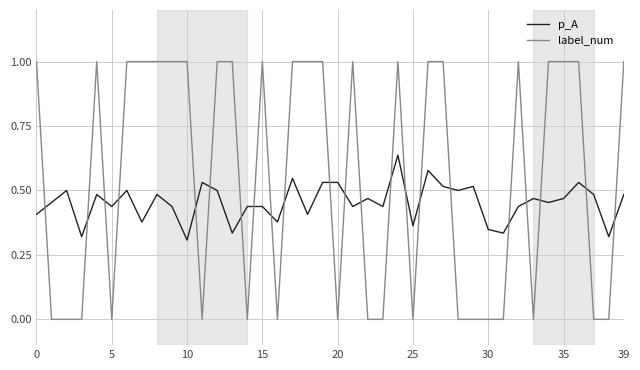

Does the chart display data point markers on the line(s)?

No